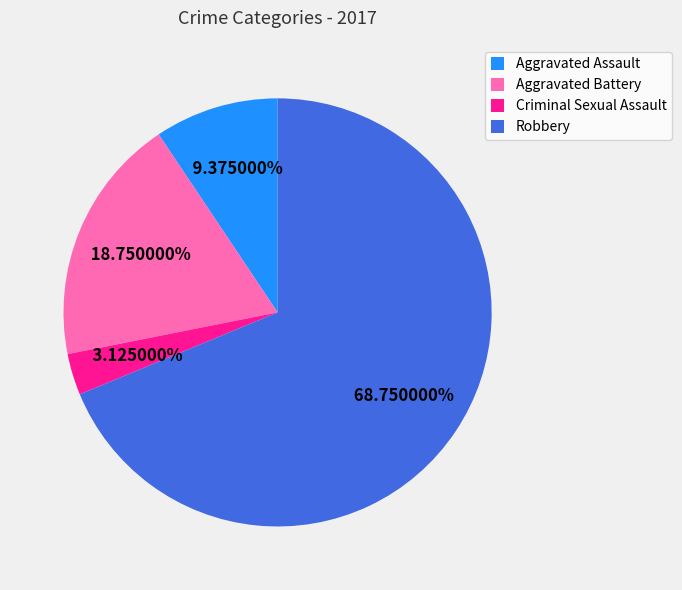

Which has a higher value, Robbery or Criminal Sexual Assault?

Robbery